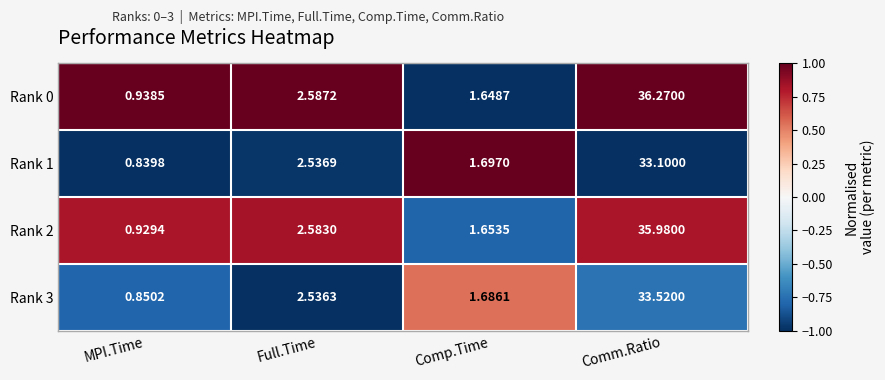

At which label does Rank 3 first exceed 2?

Full.Time